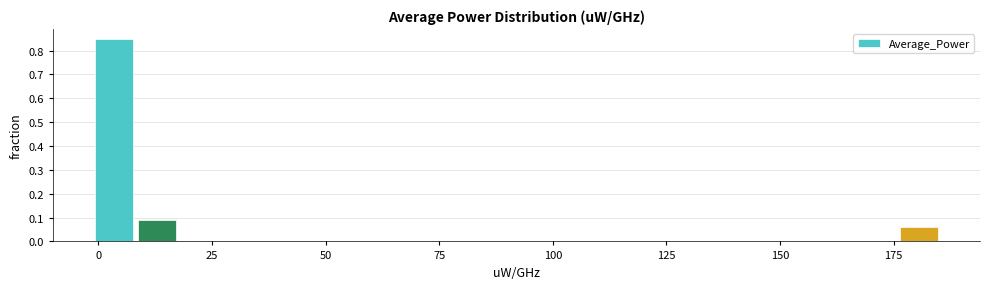

Around what value on the x-axis is the tallest bar? Give the approximate position of its centre, as read against the axis.

5